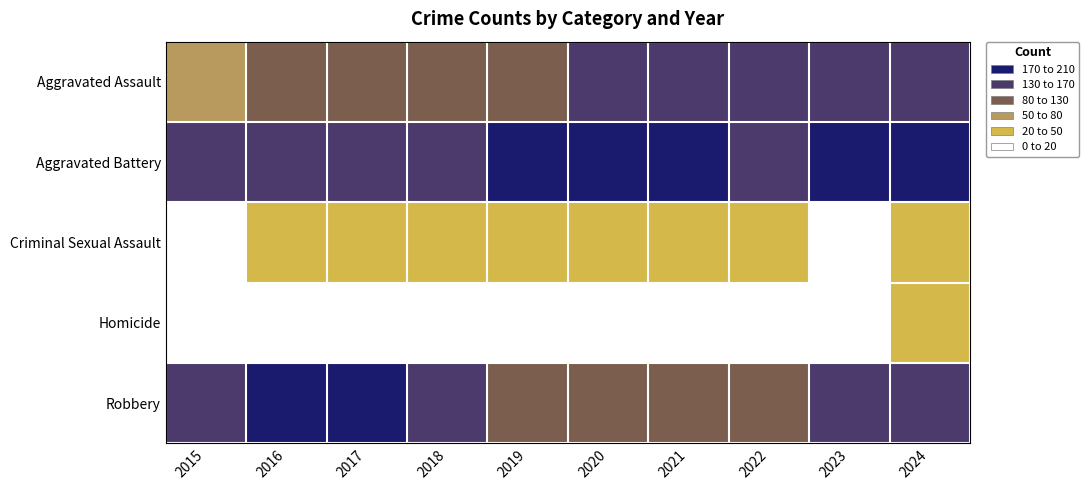

What is the smallest value displayed?

8